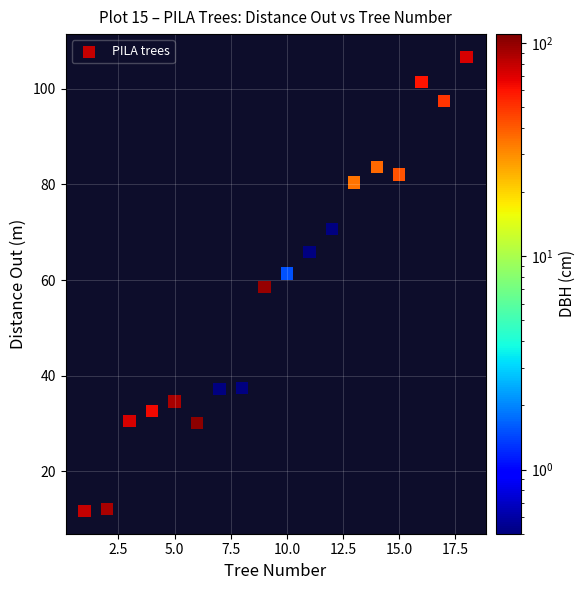

What is the range of X values (max minus min)?

17.0